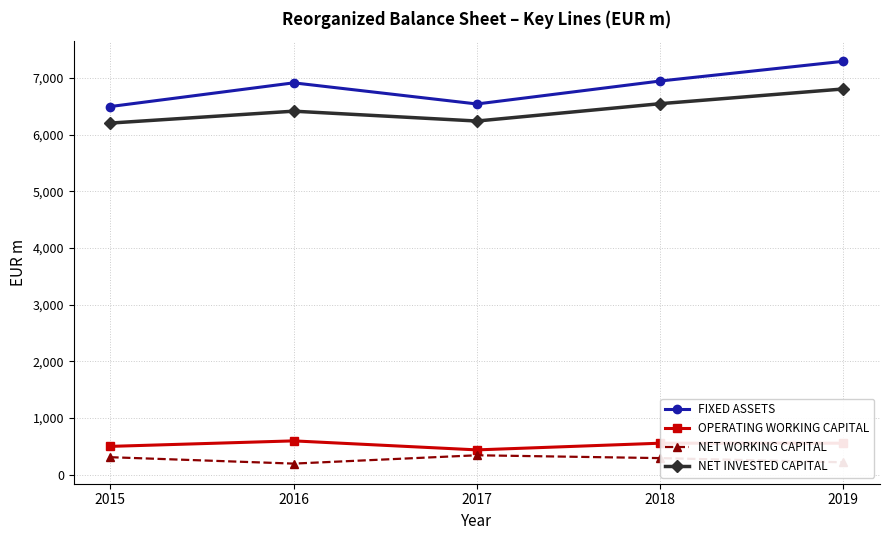

Which series has the largest range (max minus min)?

FIXED ASSETS